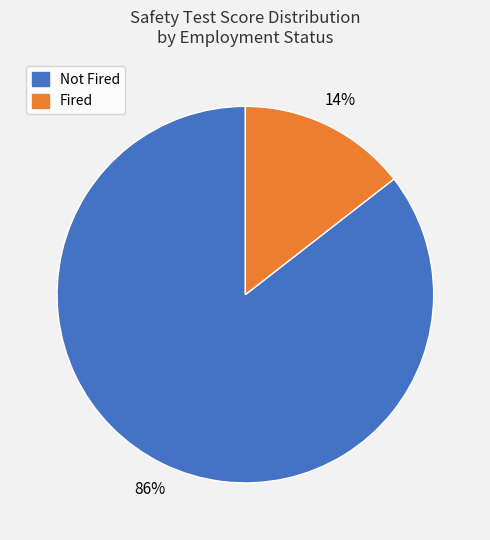

Is there any slice that represents more than half of the pie?

Yes